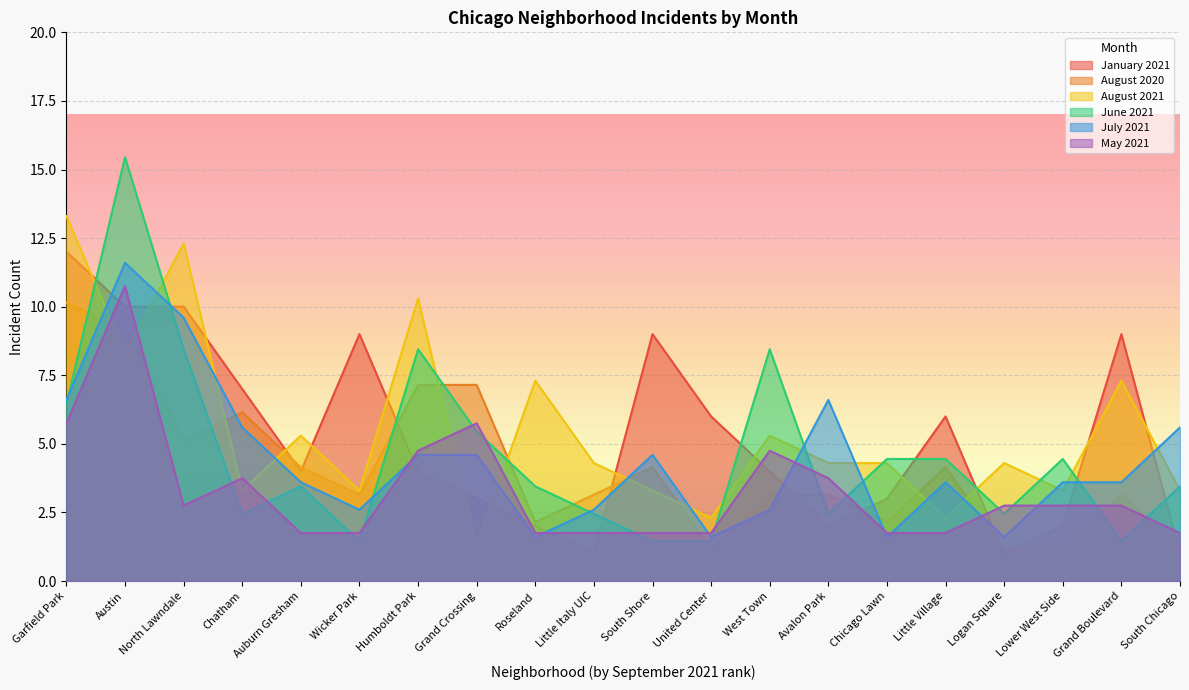

At which category is the sum across all series the highest?

Austin